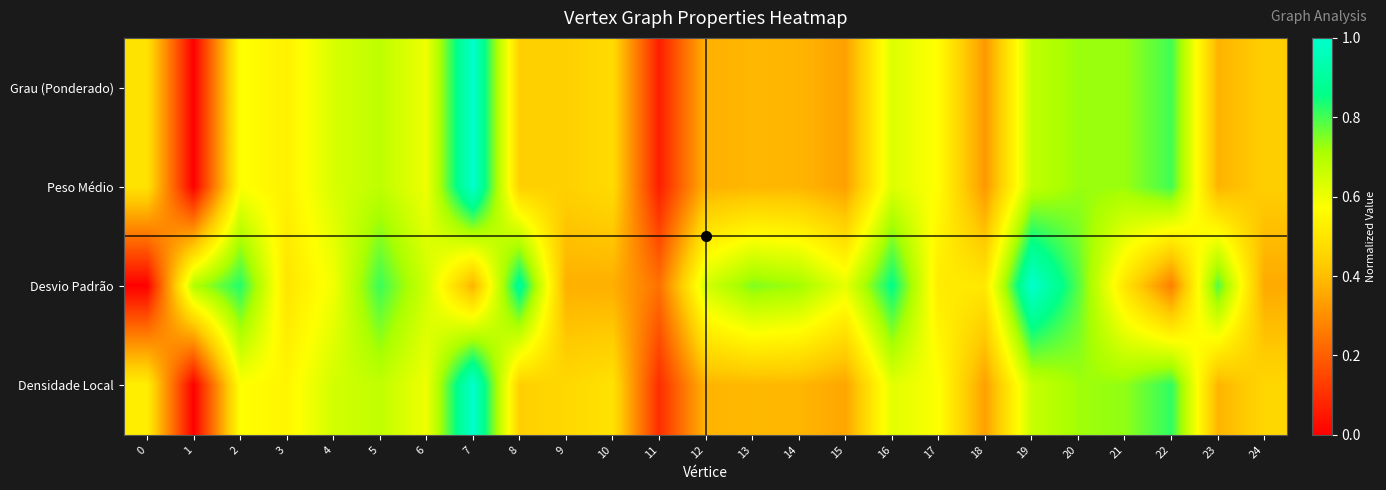

Which has a higher value, 1 or 15?

15